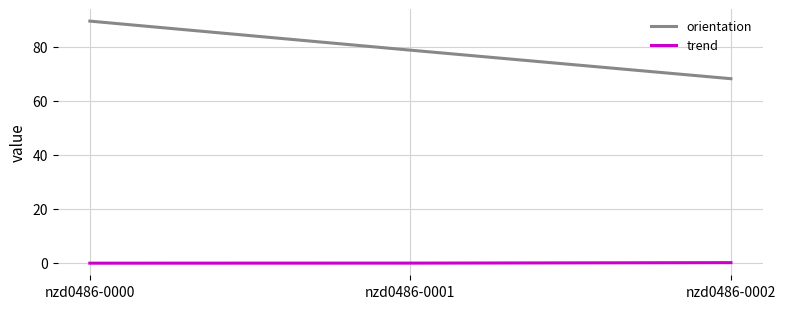

At how many categories does at least one series exceed 2?

3